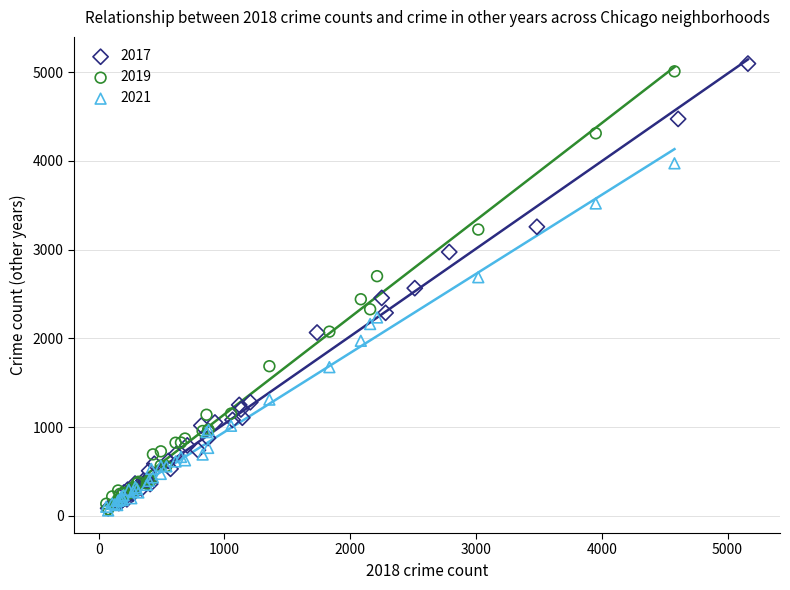

Which series has the largest Y range (max minus min)?

2017